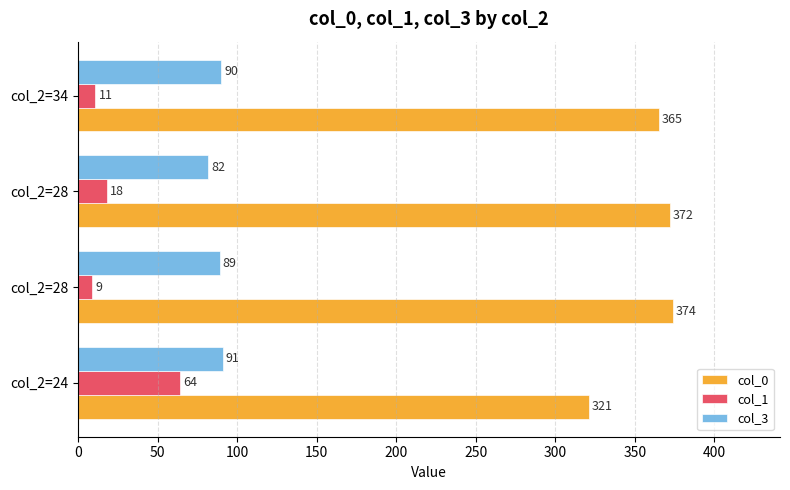

Count the number of categories in the chart.

4